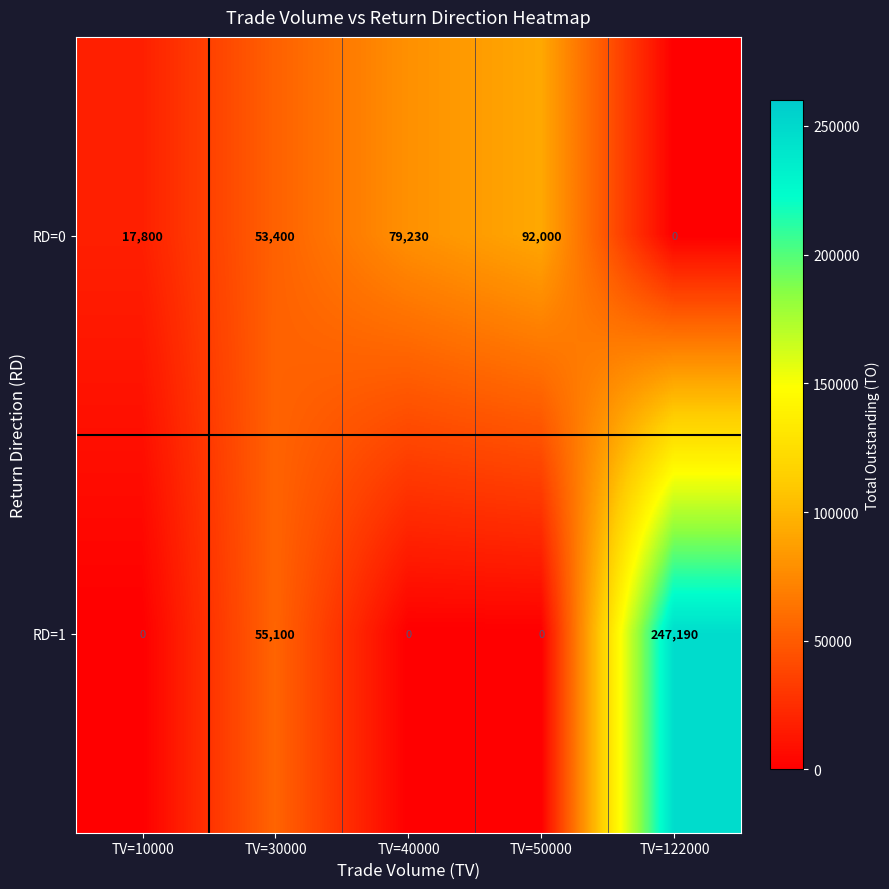

Which label corresponds to the largest value in the chart?

TV=122000